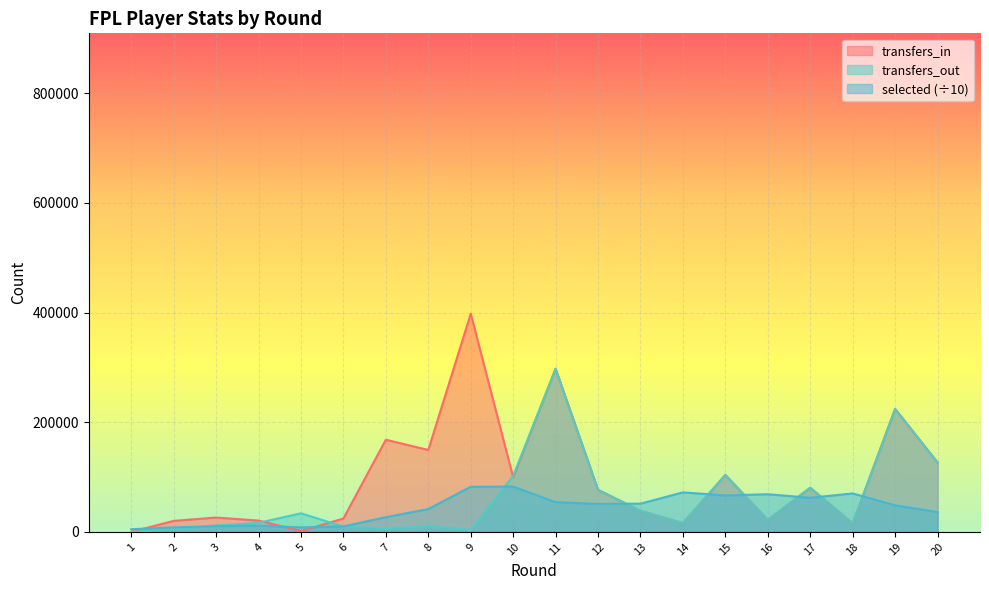

Reading right to left, what are all the values shown in this chart?

transfers_in: 126566.0	224250.0	15515.0	80453.0	21876.0	103820.0	16066.0	38426.0	76699.0	297529.0	99450.0	397836.0	149379.0	168094.0	24430.0	1431.0	20629.0	26209.0	20096.0	0.0
transfers_out: 126566.0	224250.0	15515.0	80453.0	21876.0	103820.0	16066.0	38426.0	76699.0	297529.0	102070.0	3080.0	10740.0	5433.0	9640.0	33927.0	16538.0	11712.0	4832.0	0.0
selected: 36094.5	48385.9	70126.7	62201.3	68667.0	66468.5	72075.8	51489.1	50962.0	54157.6	82656.5	82283.4	41636.0	26866.8	10036.5	8224.9	11373.6	10478.2	8238.7	4893.0